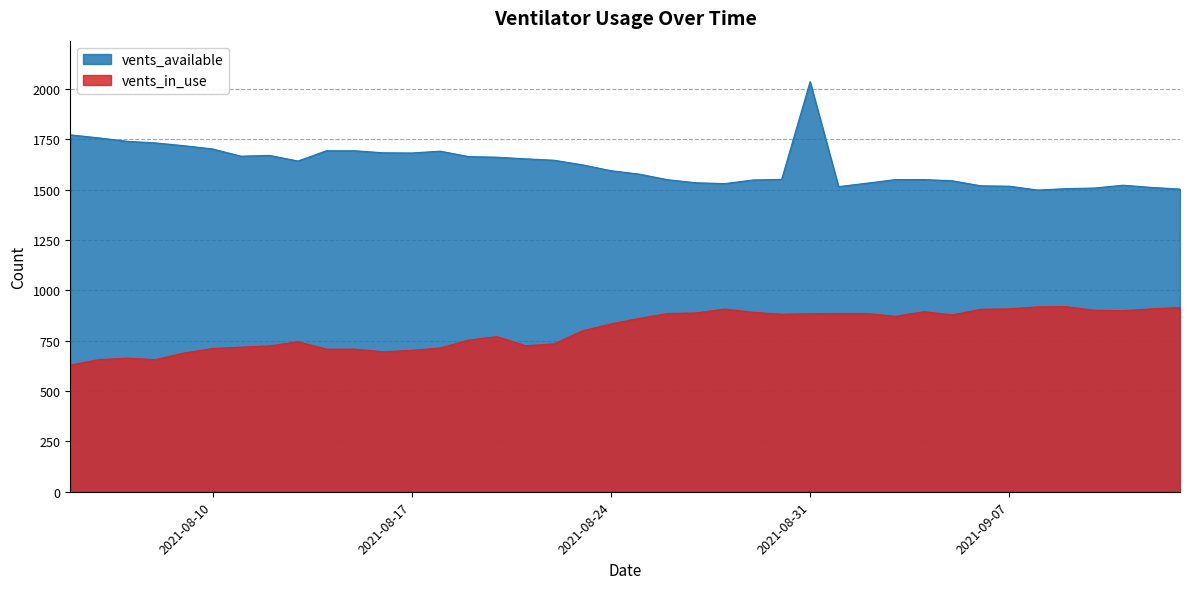

Rank the categories by vents_in_use value from lowest to highest.

2021-08-05, 2021-08-08, 2021-08-06, 2021-08-07, 2021-08-09, 2021-08-16, 2021-08-17, 2021-08-15, 2021-08-14, 2021-08-10, 2021-08-18, 2021-08-11, 2021-08-12, 2021-08-21, 2021-08-22, 2021-08-13, 2021-08-19, 2021-08-20, 2021-08-23, 2021-08-24, 2021-08-25, 2021-09-03, 2021-09-05, 2021-08-30, 2021-08-31, 2021-09-02, 2021-09-01, 2021-08-26, 2021-08-27, 2021-08-29, 2021-09-04, 2021-09-11, 2021-09-10, 2021-09-06, 2021-08-28, 2021-09-12, 2021-09-07, 2021-09-13, 2021-09-08, 2021-09-09